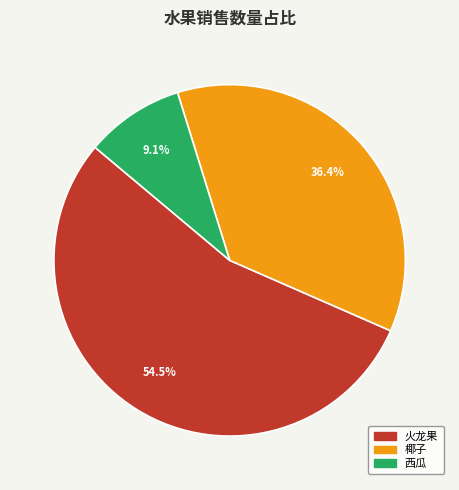

To the nearest percent, what portion does 椰子 represent?

36%